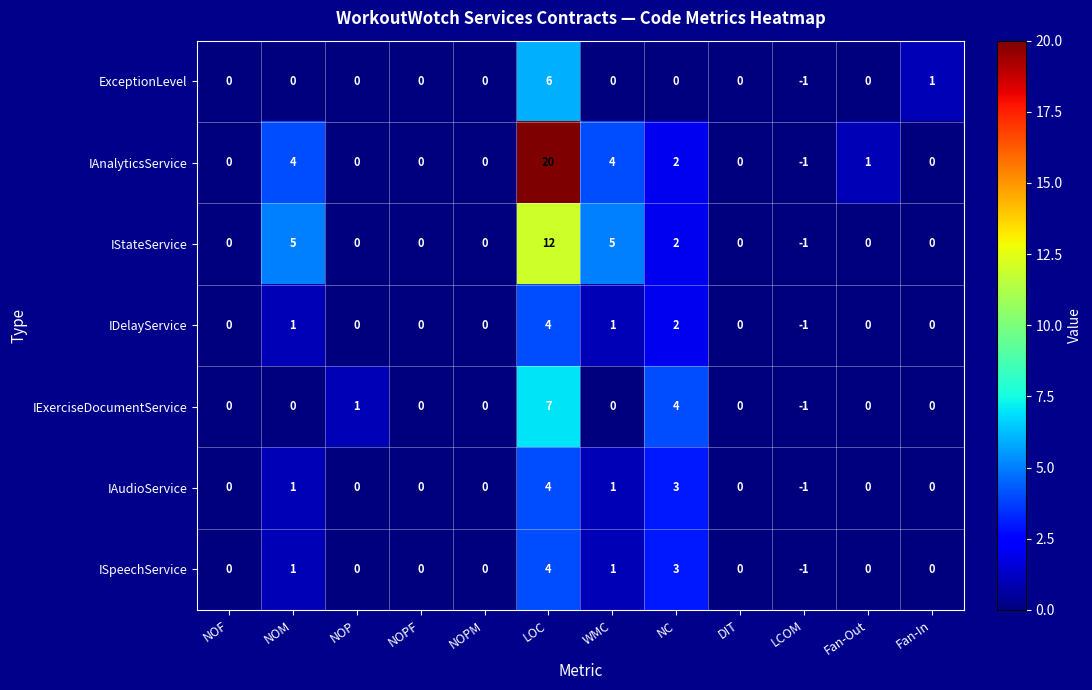

How many IAudioService values are between 0 and 1?

9